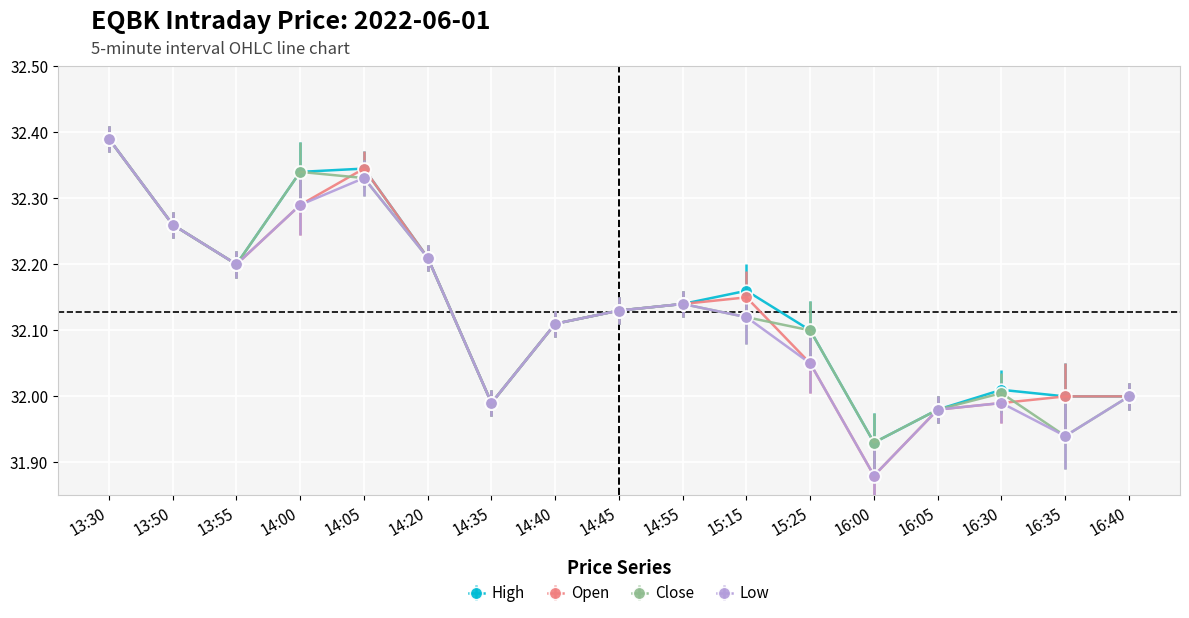

What position from the right is 13:50?

16